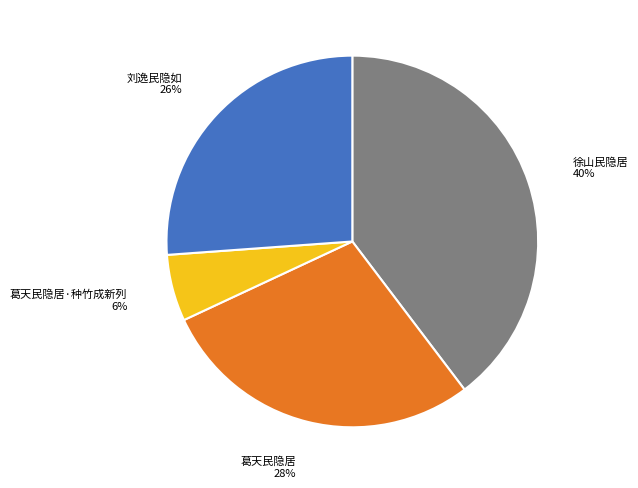

Is there any slice that represents more than half of the pie?

No